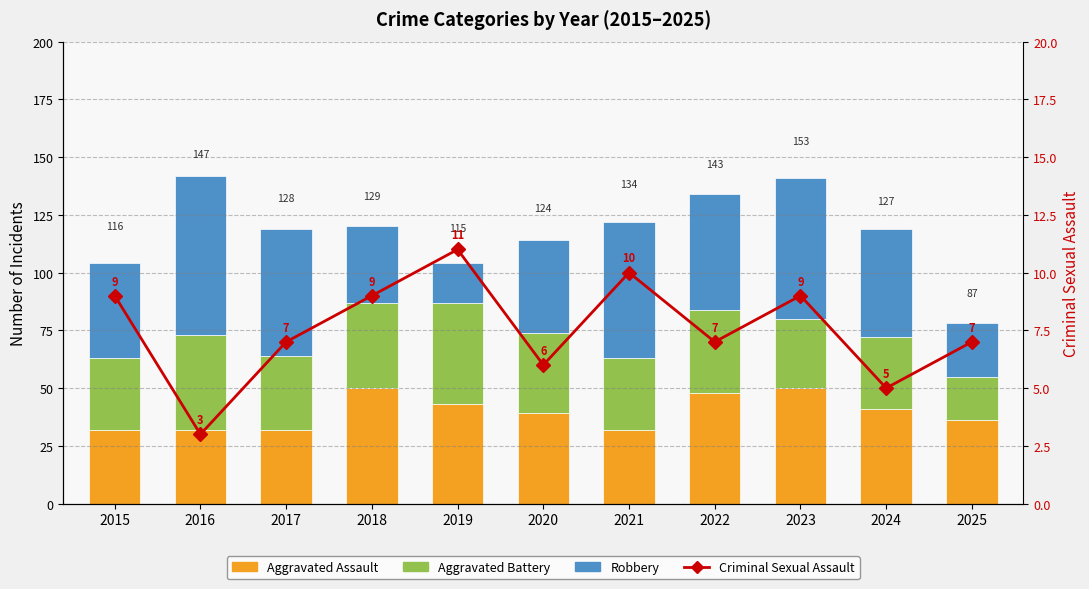

What are all the series names shown in the legend?

Aggravated Assault, Aggravated Battery, Robbery, Criminal Sexual Assault